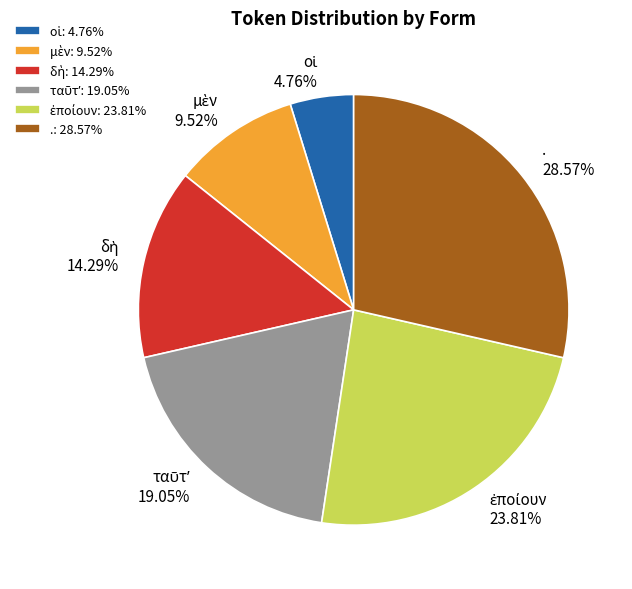

Is it true that μὲν is 10% of the pie?

True